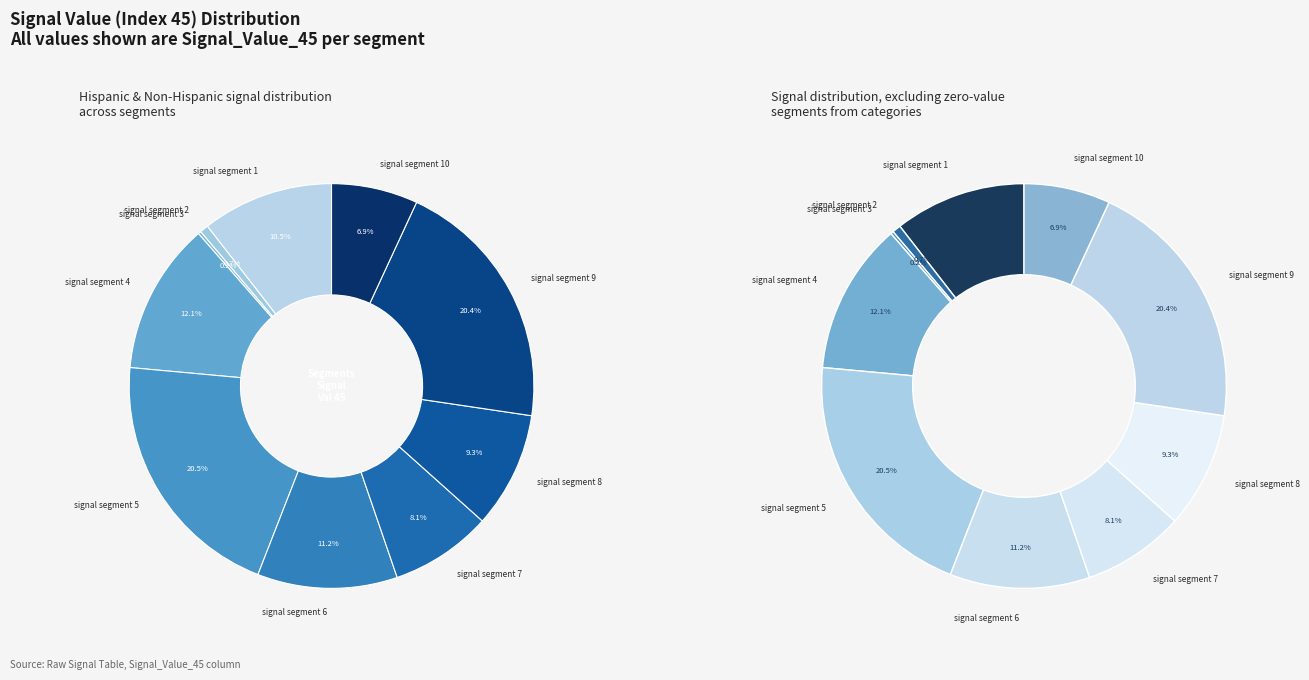

Which category has the smallest portion of the pie?

signal segment 3